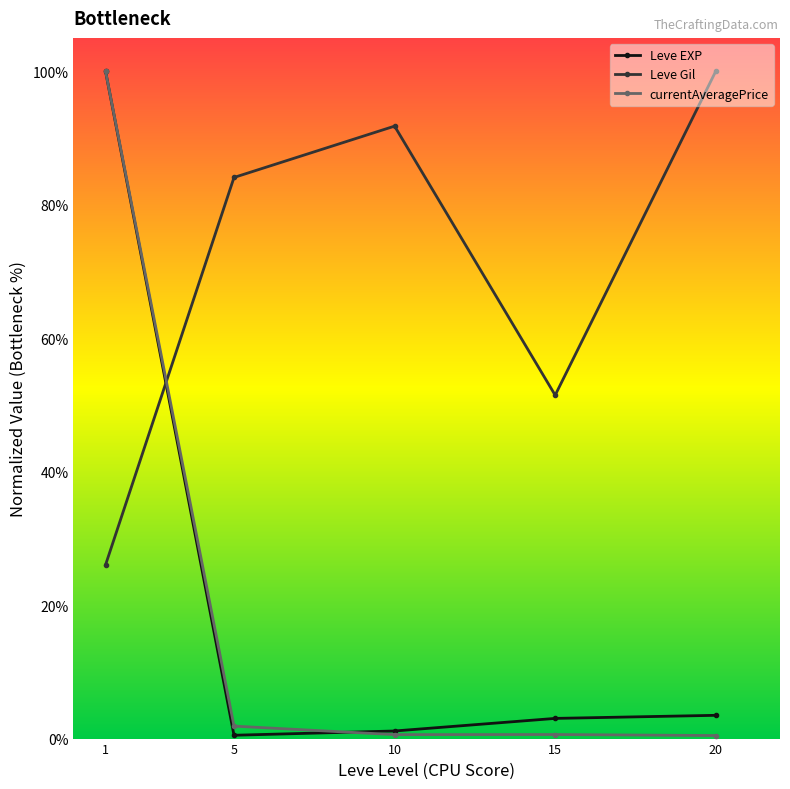

What are all the series names shown in the legend?

Leve EXP, Leve Gil, currentAveragePrice